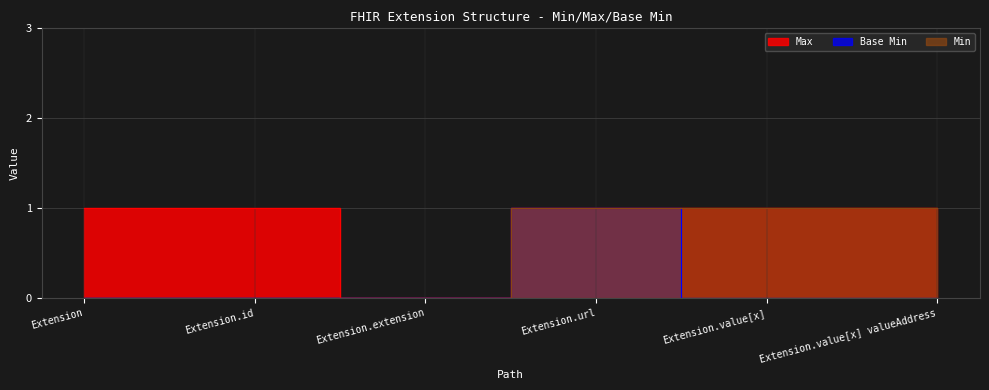

What is the sum of all Max values?

5